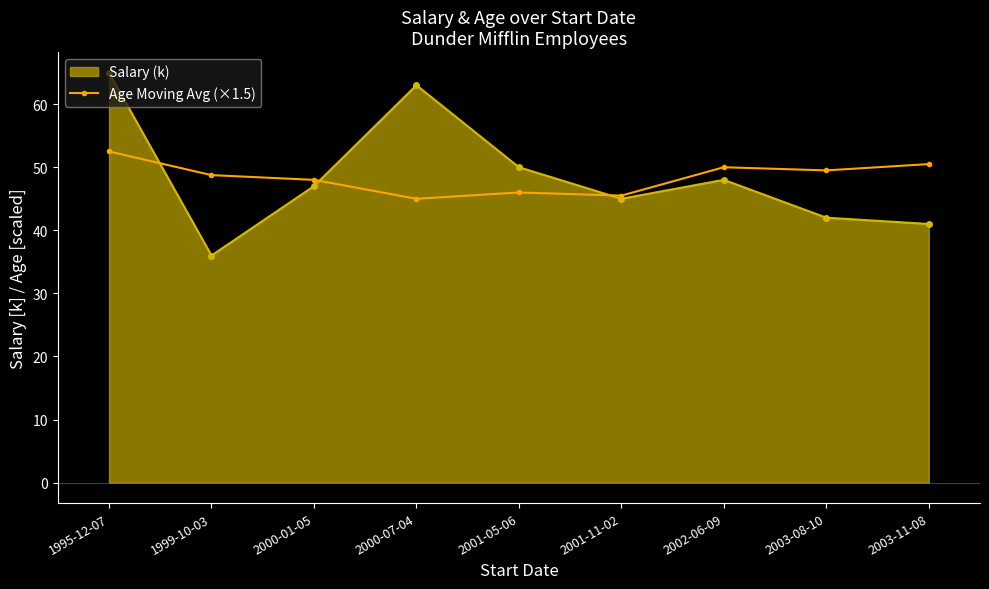

What value does the Salary (k) series have at 2003-11-08?

41.0